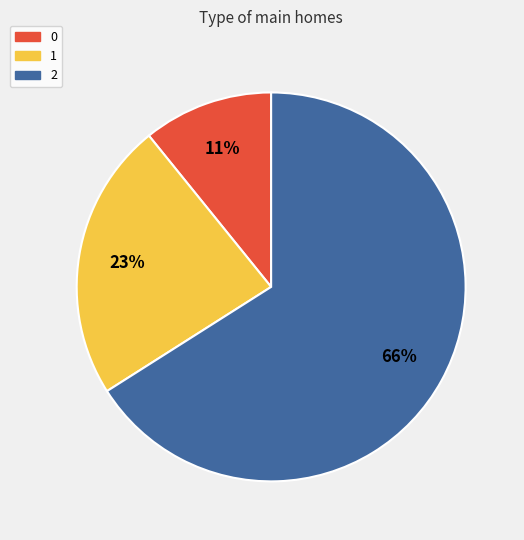

Do 1 and 2 together represent more than half of the pie?

Yes